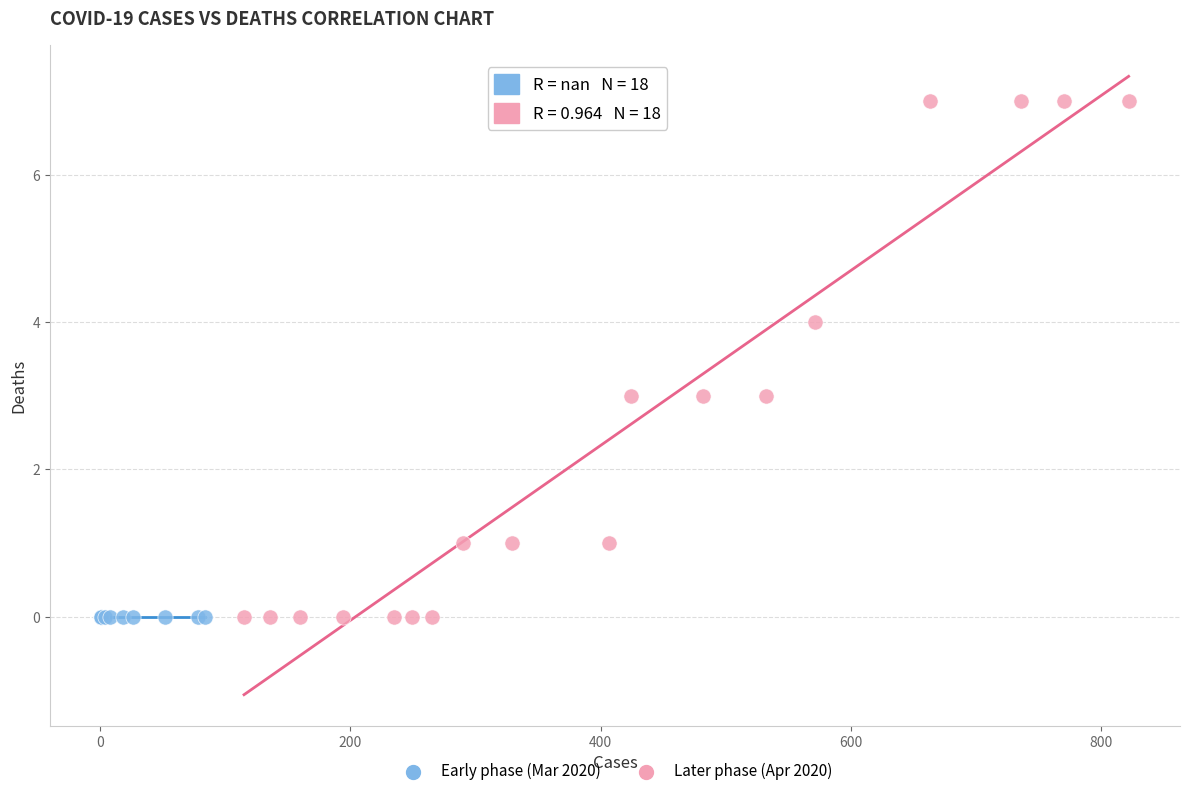

Which series reaches the maximum Y coordinate?

Later phase (Apr 2020)